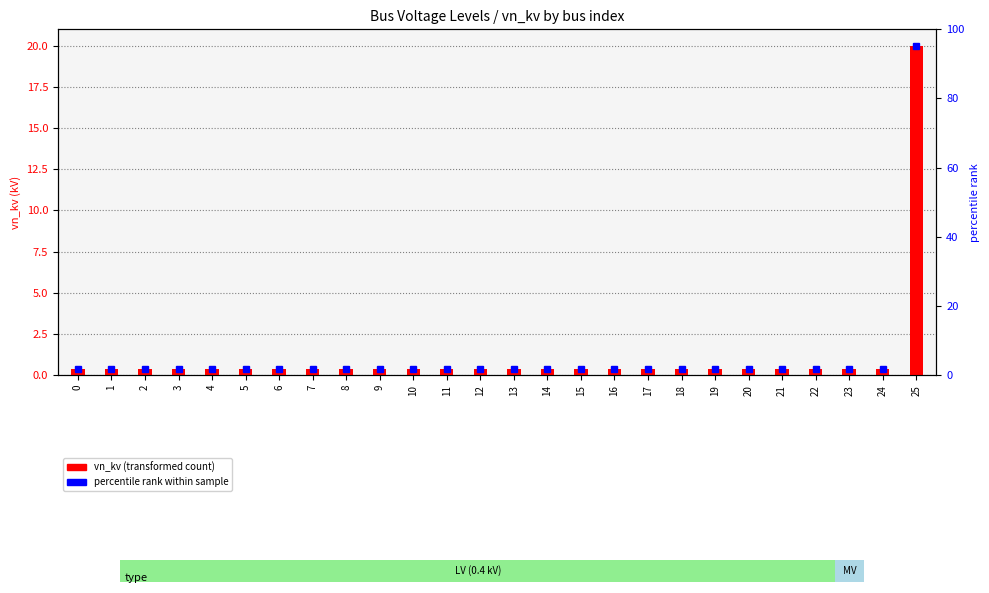

List the labels in order of value, largest first.

25, 0, 1, 2, 3, 4, 5, 6, 7, 8, 9, 10, 11, 12, 13, 14, 15, 16, 17, 18, 19, 20, 21, 22, 23, 24